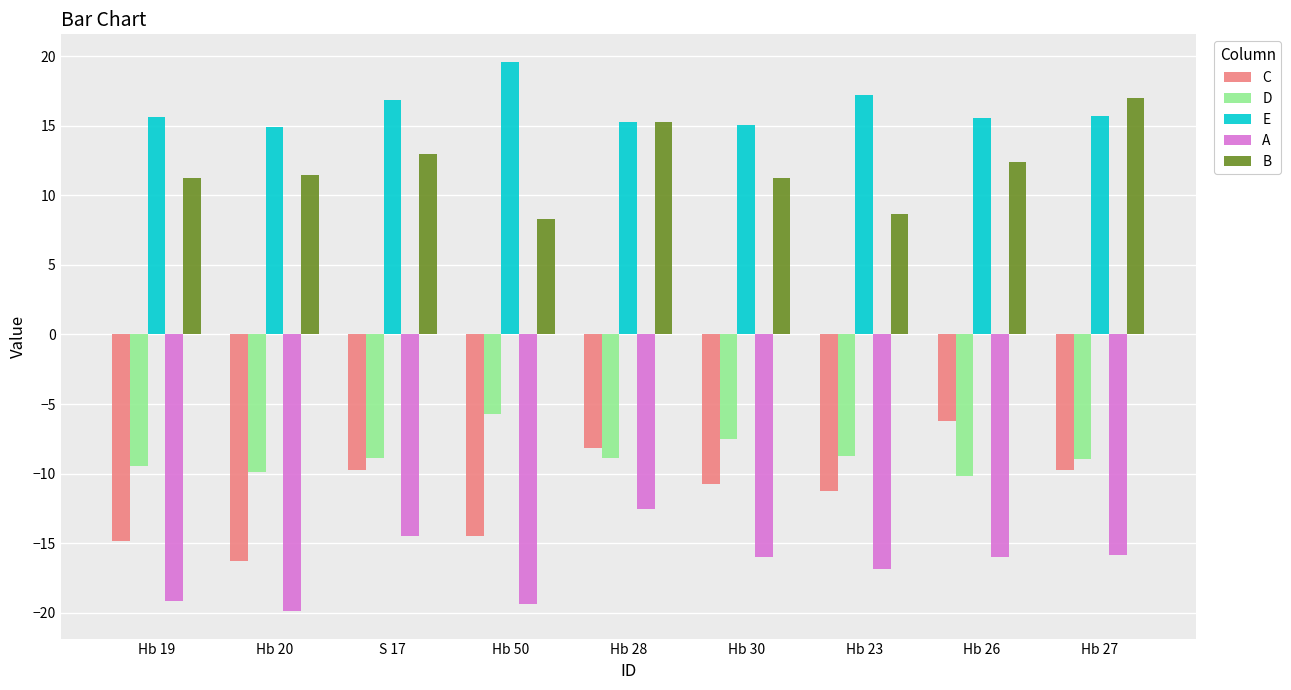

True or false: B has a value of 17.0 at Hb 27.

True